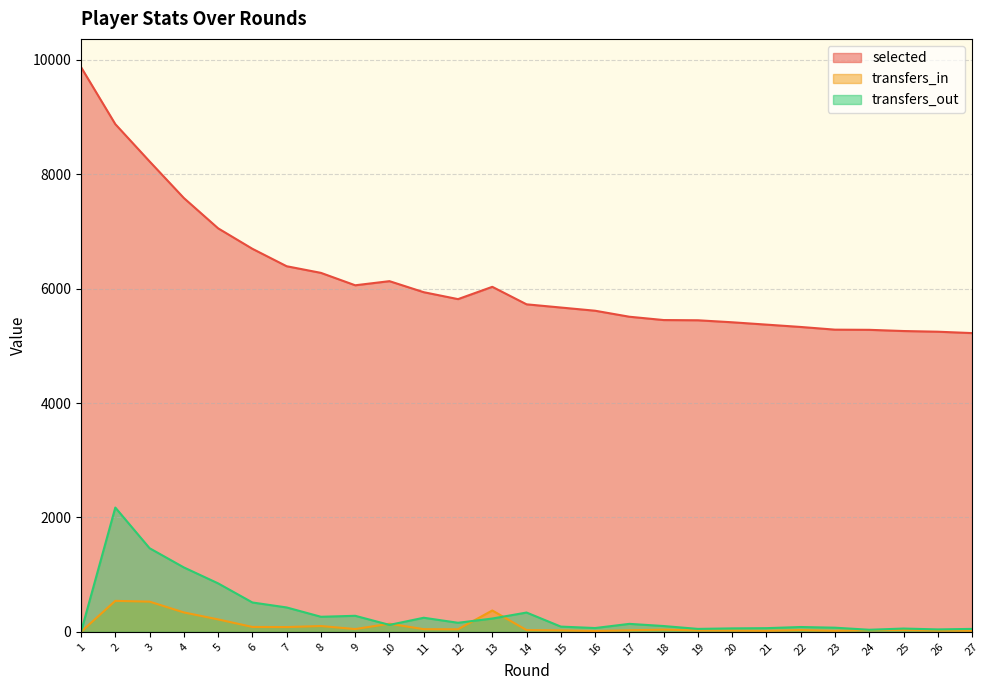

In transfers_in, how many points are higher than both neighbors (excluding endpoints)?

6